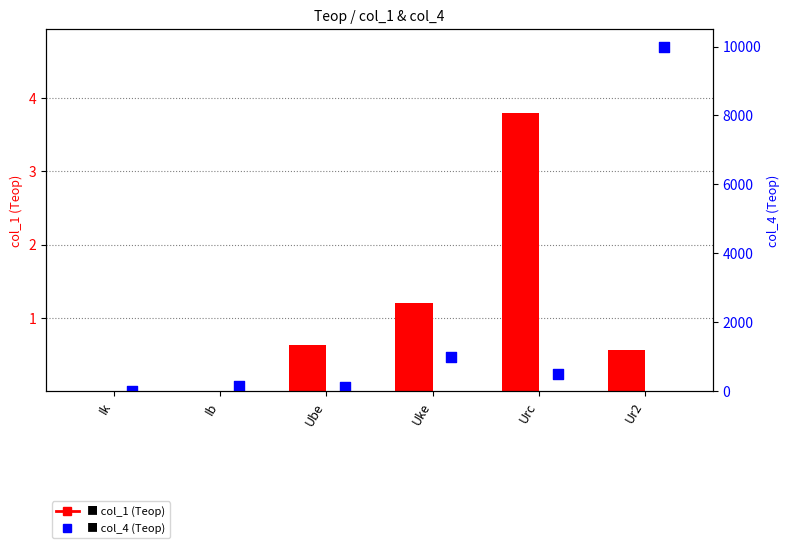

Which series has the largest total across all categories?

col_4 (Теор)